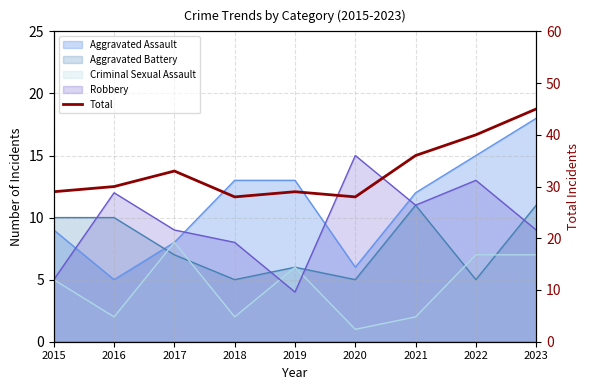

What is the difference between the maximum and minimum values?

17